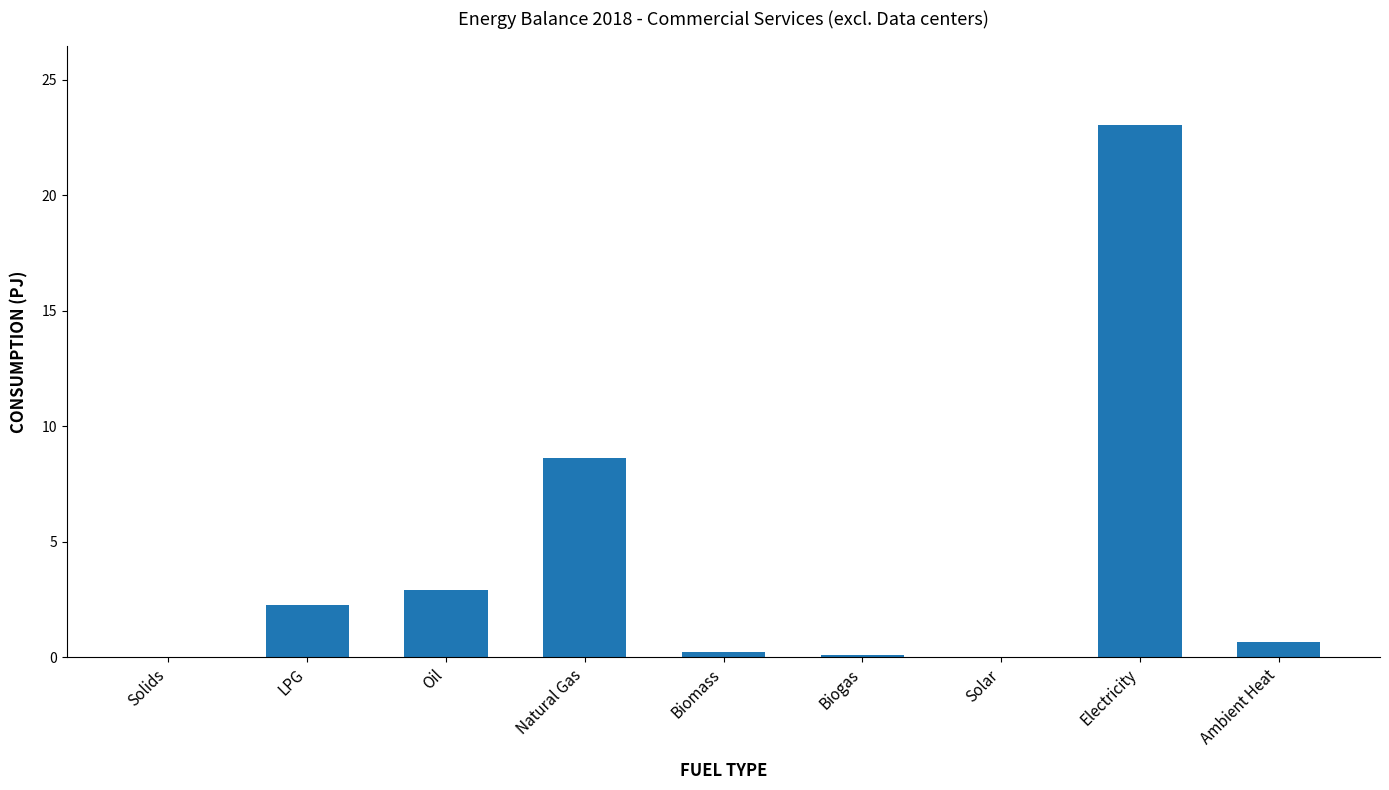

Which label corresponds to the largest value in the chart?

Electricity